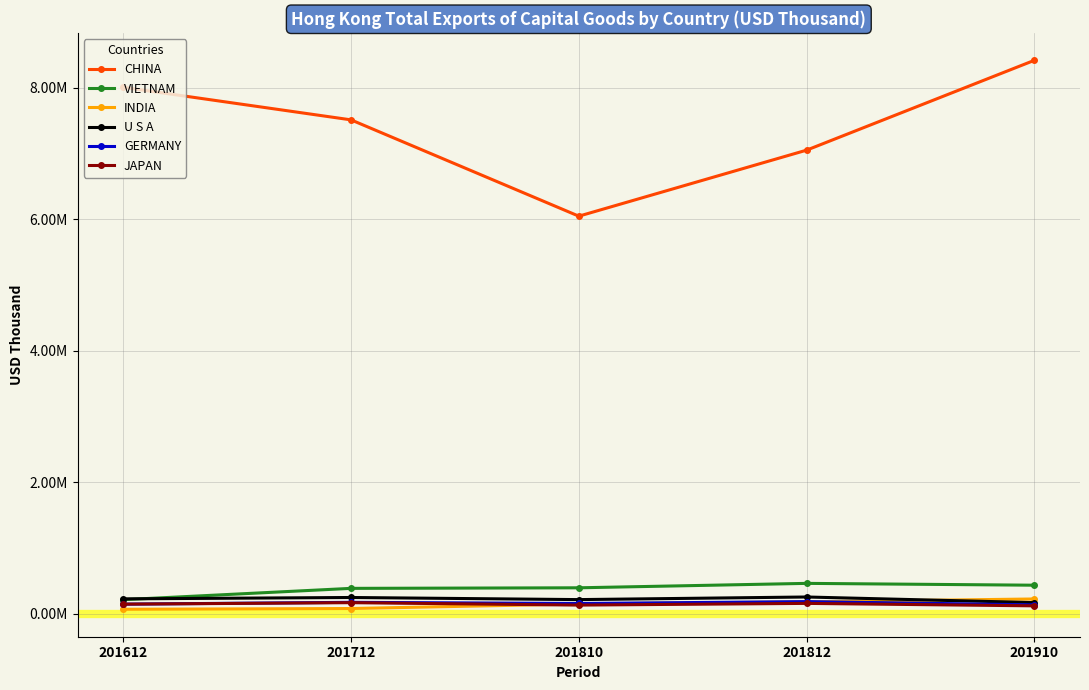

True or false: VIETNAM has more than 0 points higher than both neighbors.

True